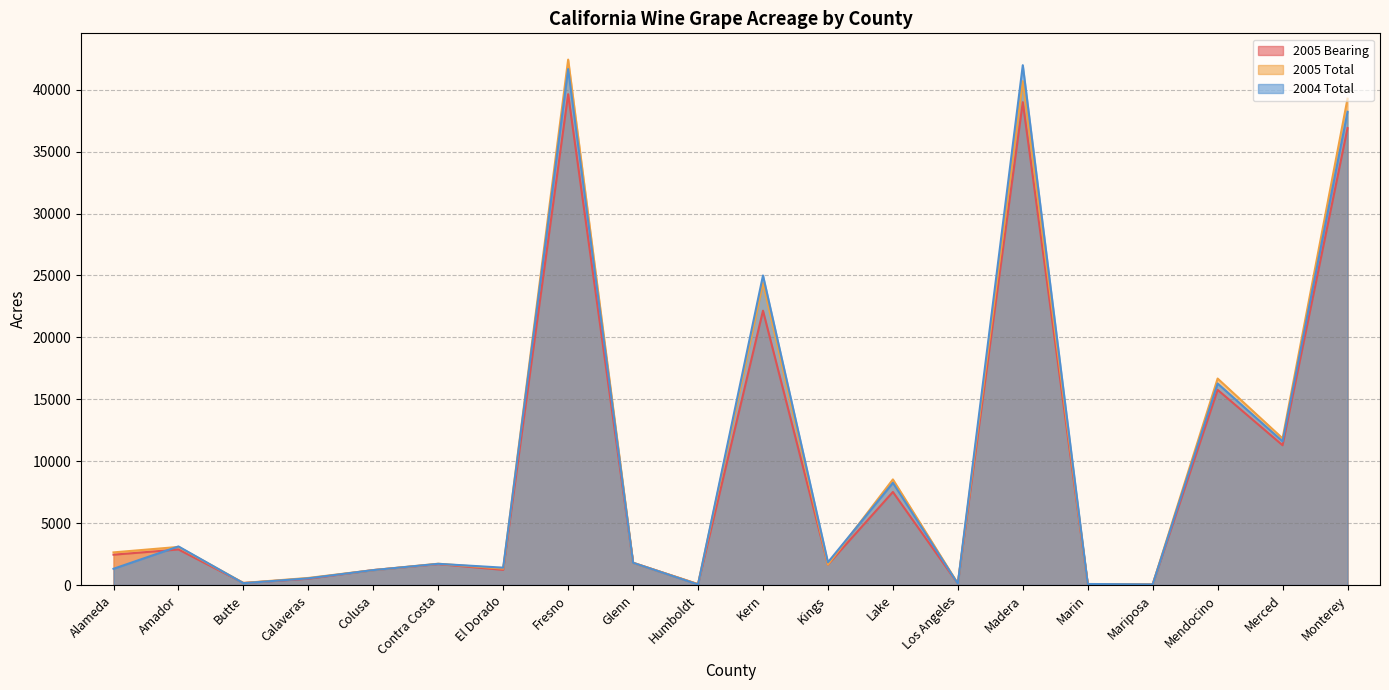

Which series has the largest total across all categories?

2005 Total